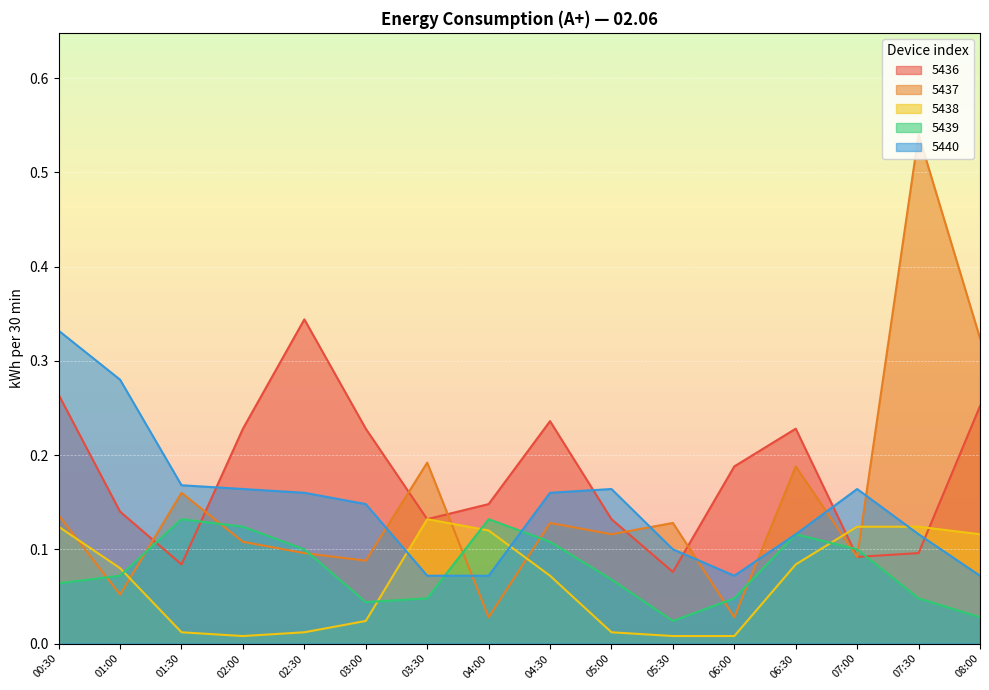

Reading left to right, what are all the values shown in this chart?

5436: 00:30=0.3	01:00=0.1	01:30=0.1	02:00=0.2	02:30=0.3	03:00=0.2	03:30=0.1	04:00=0.1	04:30=0.2	05:00=0.1	05:30=0.1	06:00=0.2	06:30=0.2	07:00=0.1	07:30=0.1	08:00=0.3
5437: 00:30=0.1	01:00=0.1	01:30=0.2	02:00=0.1	02:30=0.1	03:00=0.1	03:30=0.2	04:00=0.0	04:30=0.1	05:00=0.1	05:30=0.1	06:00=0.0	06:30=0.2	07:00=0.1	07:30=0.5	08:00=0.3
5438: 00:30=0.1	01:00=0.1	01:30=0.0	02:00=0.0	02:30=0.0	03:00=0.0	03:30=0.1	04:00=0.1	04:30=0.1	05:00=0.0	05:30=0.0	06:00=0.0	06:30=0.1	07:00=0.1	07:30=0.1	08:00=0.1
5439: 00:30=0.1	01:00=0.1	01:30=0.1	02:00=0.1	02:30=0.1	03:00=0.0	03:30=0.0	04:00=0.1	04:30=0.1	05:00=0.1	05:30=0.0	06:00=0.0	06:30=0.1	07:00=0.1	07:30=0.0	08:00=0.0
5440: 00:30=0.3	01:00=0.3	01:30=0.2	02:00=0.2	02:30=0.2	03:00=0.1	03:30=0.1	04:00=0.1	04:30=0.2	05:00=0.2	05:30=0.1	06:00=0.1	06:30=0.1	07:00=0.2	07:30=0.1	08:00=0.1